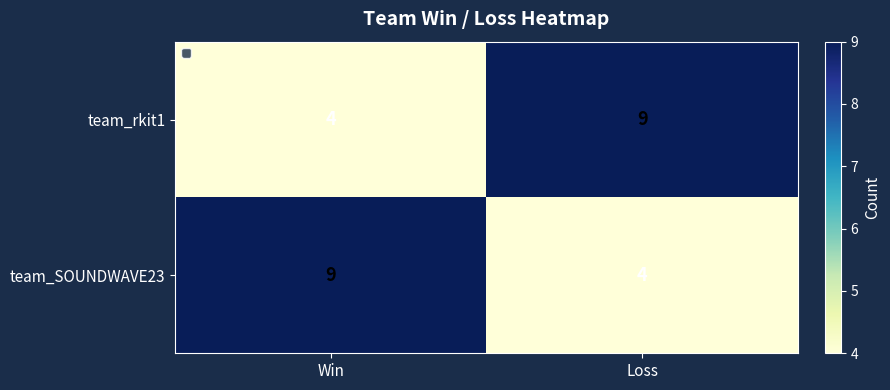

At which label is team_rkit1 closest to 6?

Win